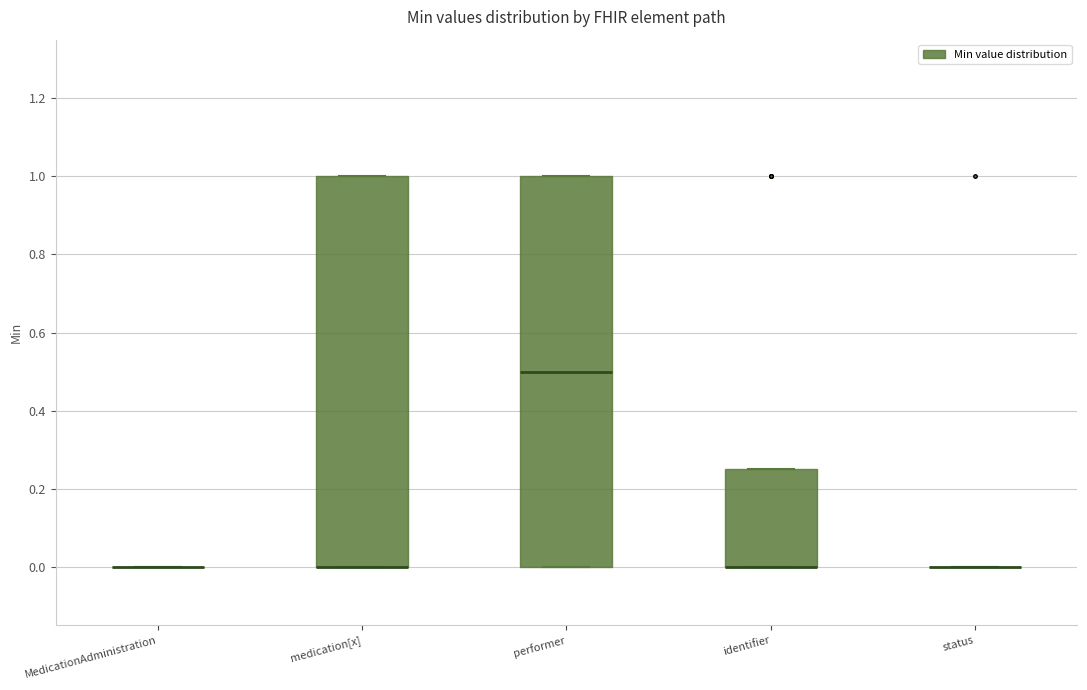

Reading left to right, transcribe this box plot: for each box, give where its median line is, the range the box spans, and where its two whiskers end, as read against the y-axis. The values are not printed on the chart, so give them approximately, as read against the axis.

MedicationAdministration: box collapsed to a line at 0.00, whiskers 0.00 to 0.00
medication[x]: median 0.00 (drawn on the box's lower edge), box 0.00 to 1.00, whiskers 0.00 to 1.00
performer: median 0.50, box 0.00 to 1.00, whiskers 0.00 to 1.00
identifier: median 0.00 (drawn on the box's lower edge), box 0.00 to 0.26, whiskers 0.00 to 0.26
status: box collapsed to a line at 0.00, whiskers 0.00 to 0.00